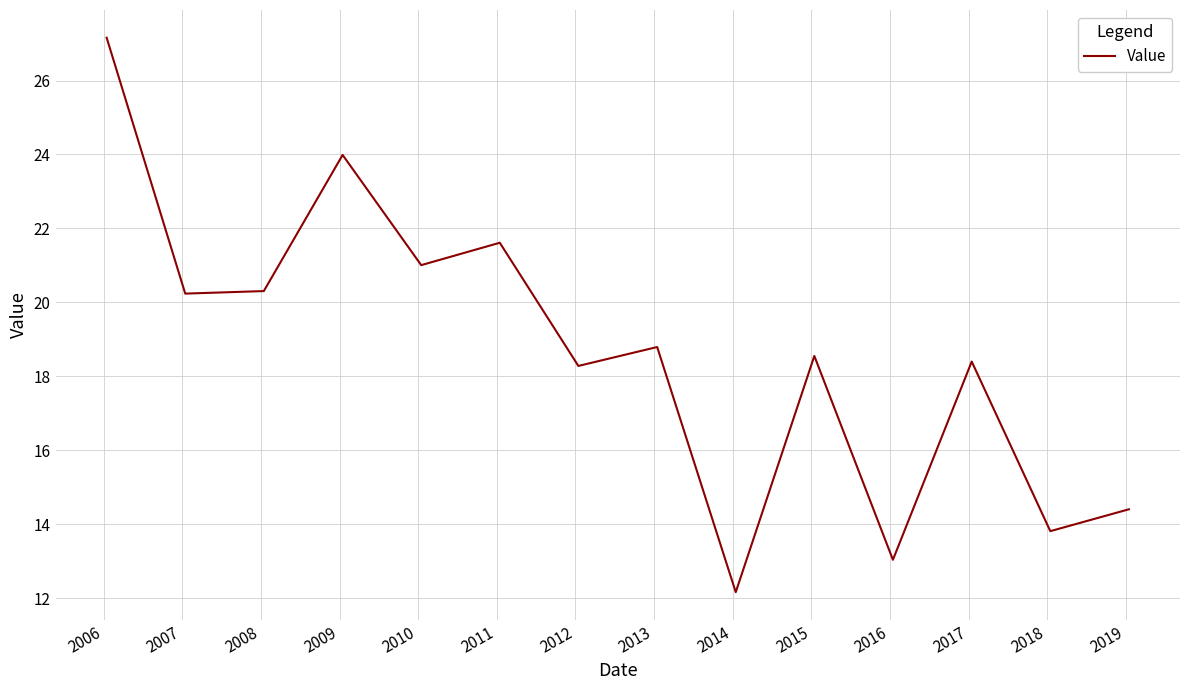

What is the maximum value shown in the chart?

27.2